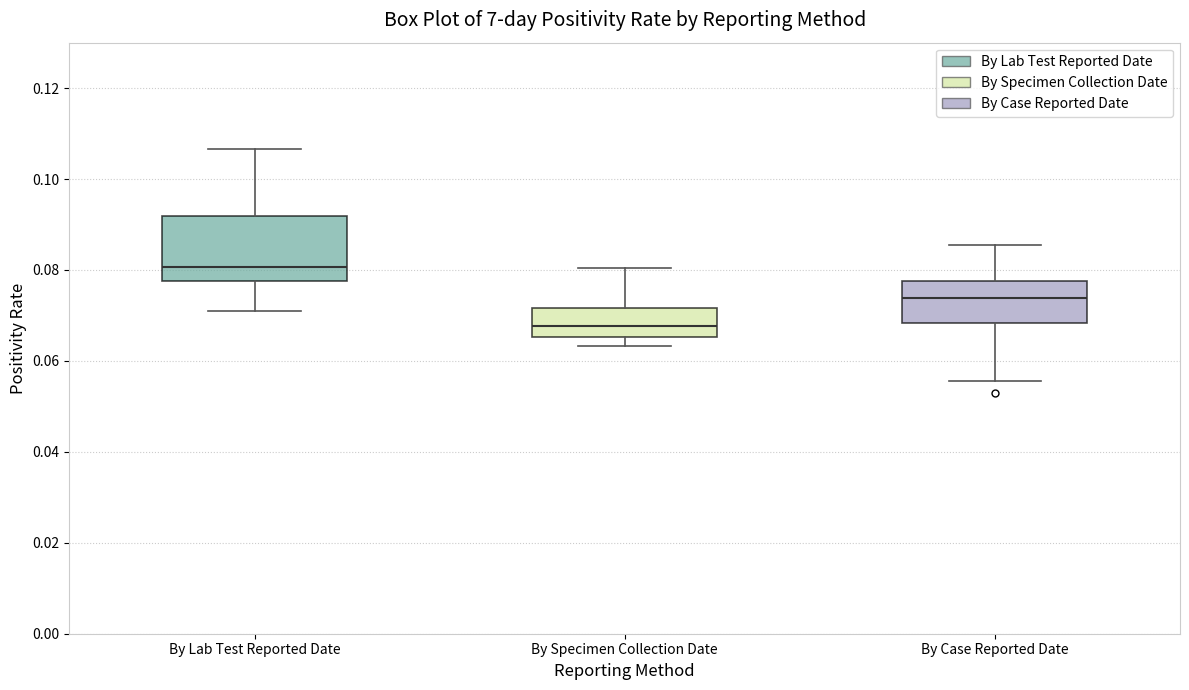

Which box is the tallest, from its lower edge to its upper edge?

By Lab Test Reported Date